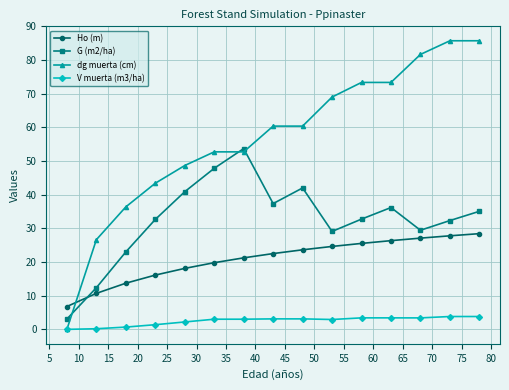

Rank the series by their maximum value, from lowest to highest.

V muerta (m3/ha), Ho (m), G (m2/ha), dg muerta (cm)